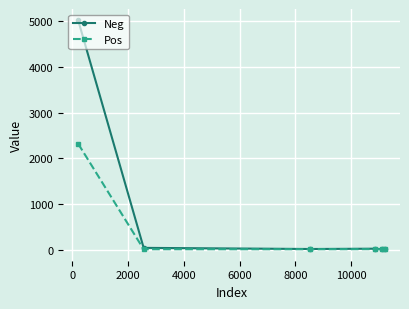

Rank the series by their maximum value, from highest to lowest.

Neg, Pos